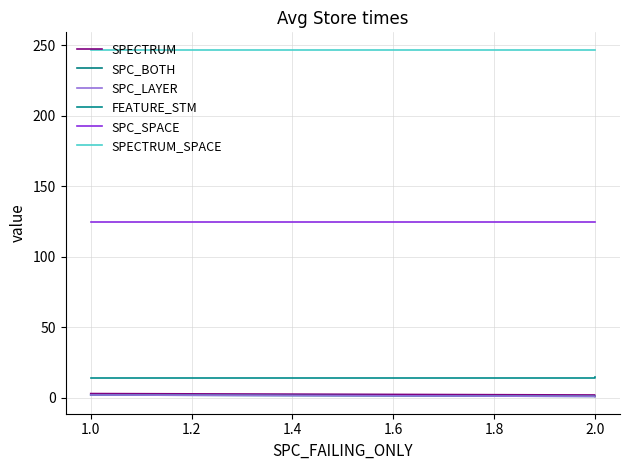

What are all the series names shown in the legend?

SPECTRUM, SPC_BOTH, SPC_LAYER, FEATURE_STM, SPC_SPACE, SPECTRUM_SPACE